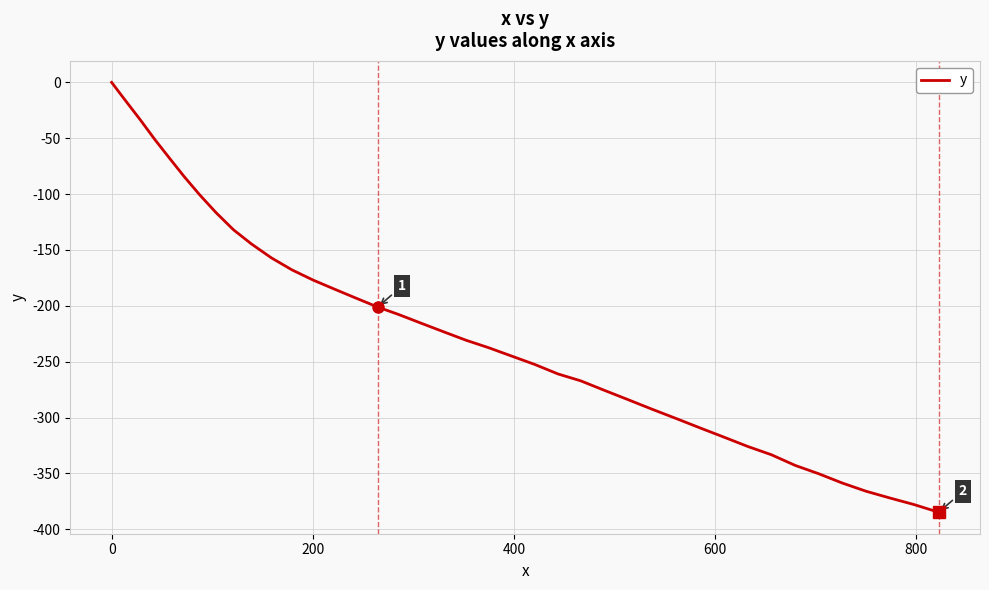

What is the difference between the maximum and minimum values?

384.8